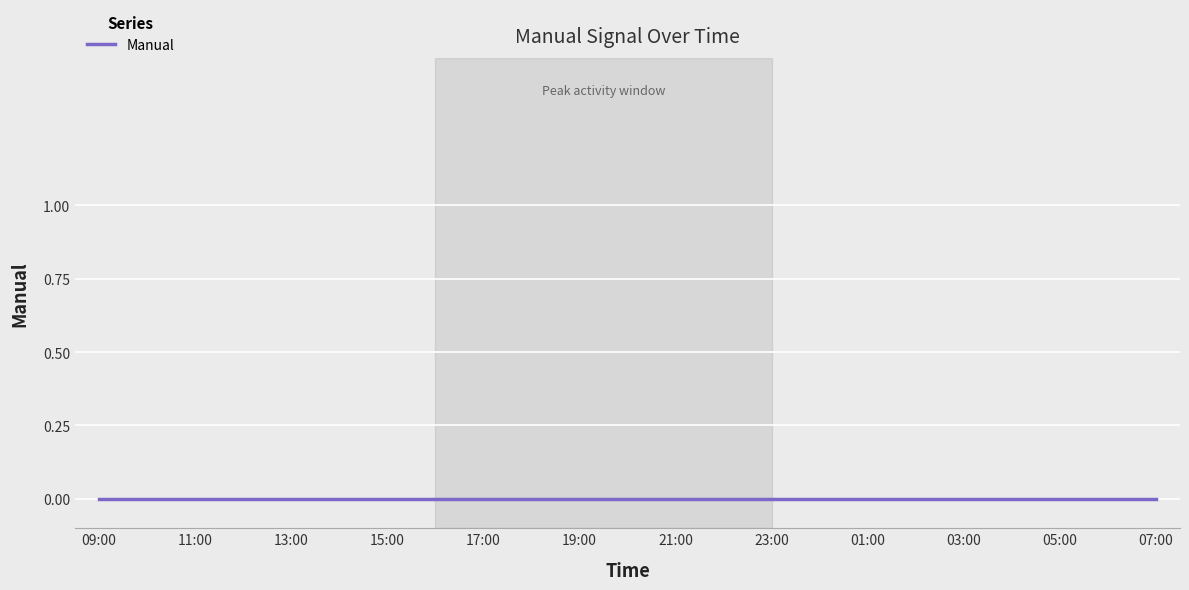

Is it true that the value at 18:00 is -1?

False